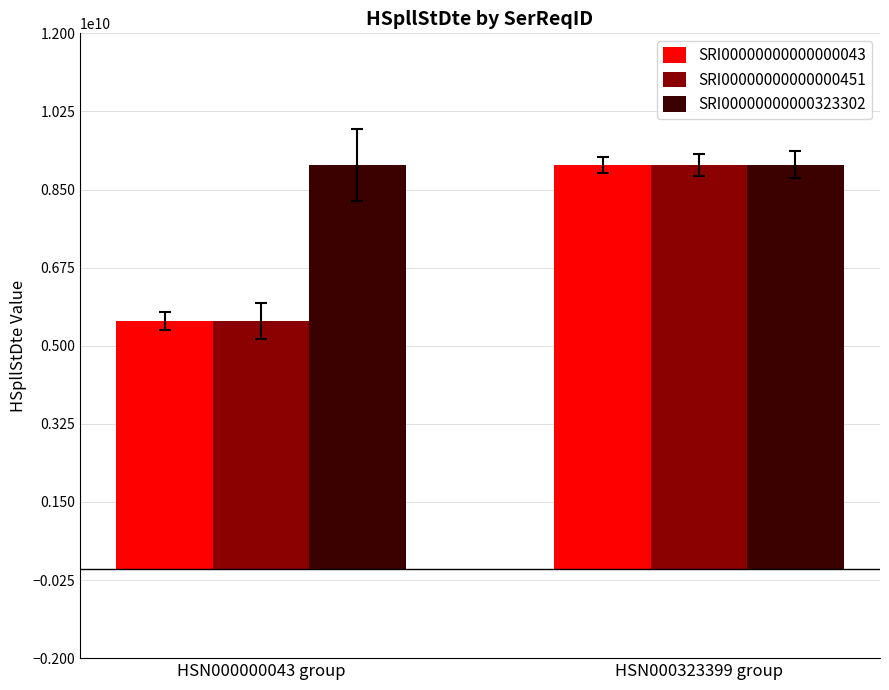

Which series has the widest spread of values?

SRI00000000000000043